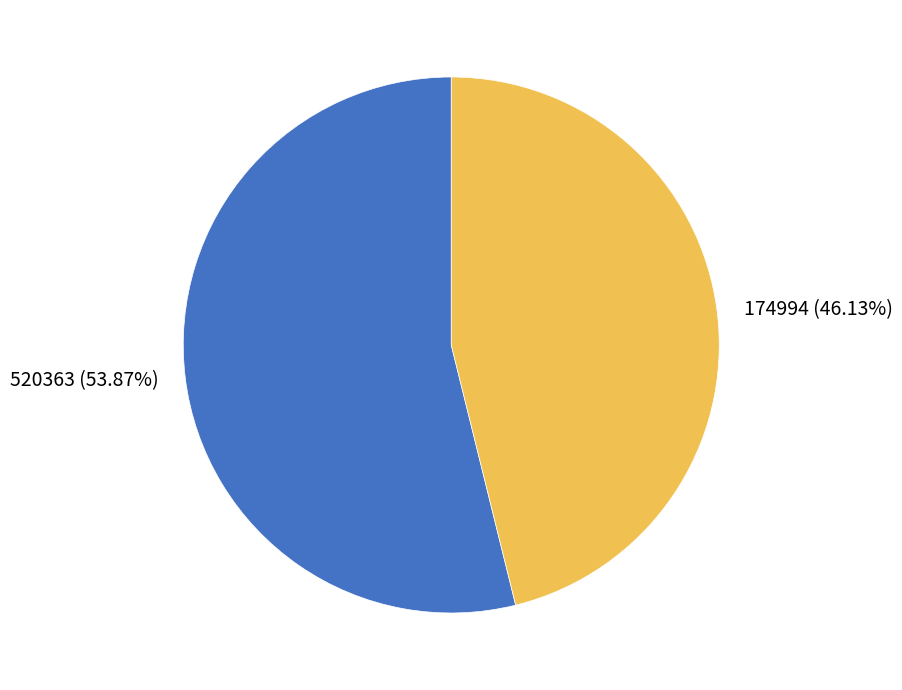

Which category has the biggest portion of the pie?

520363